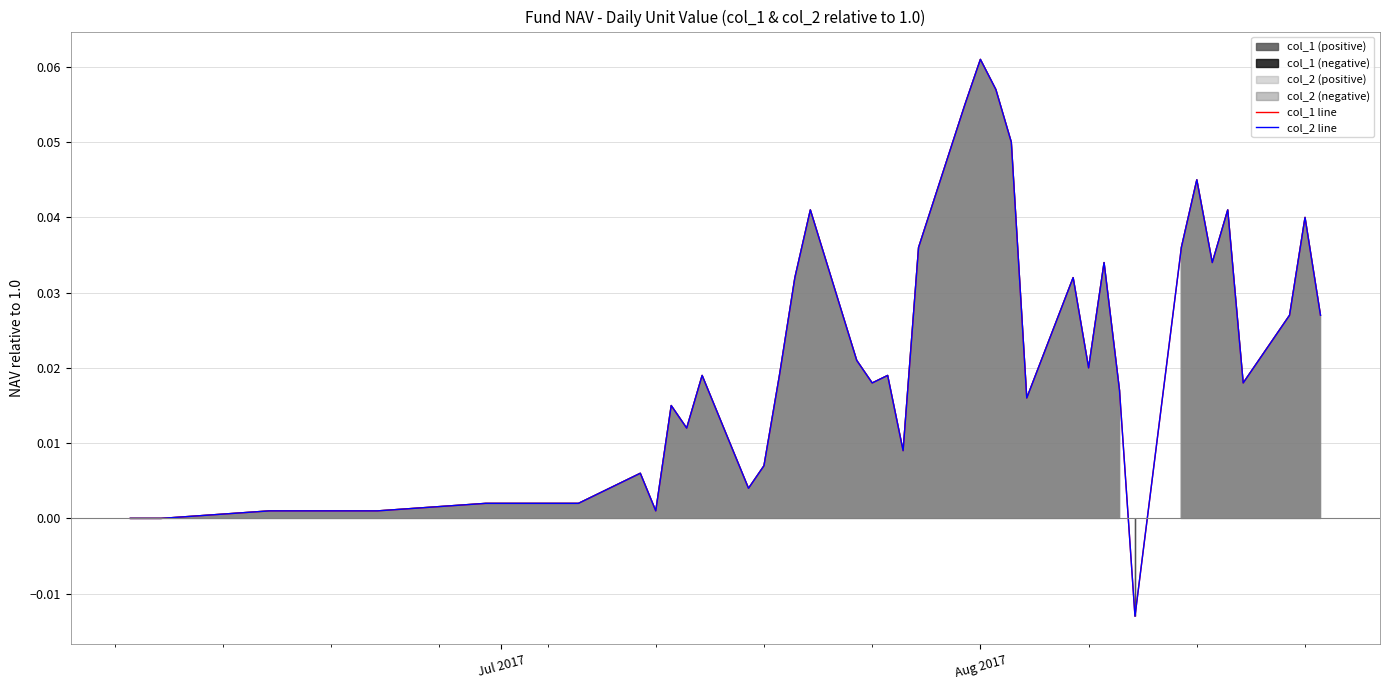

What is the greatest value displayed?

0.1